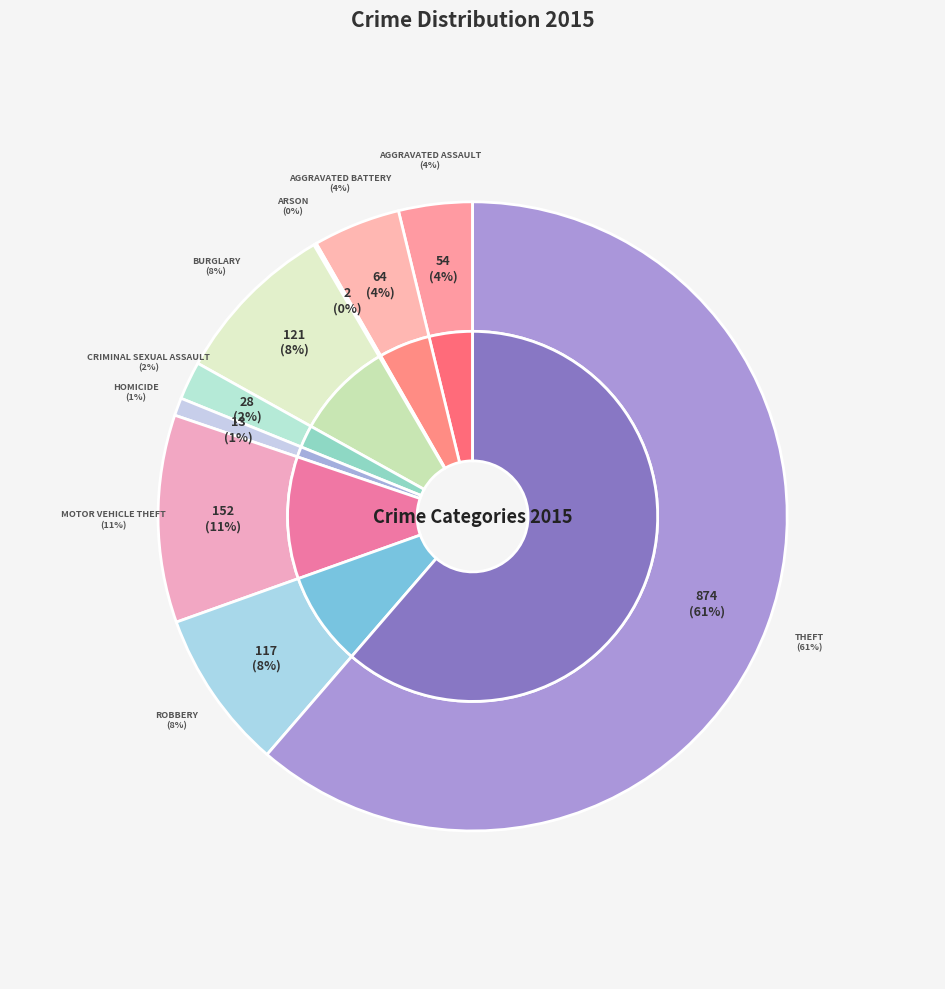

The Robbery slice represents 23% of the pie. True or false?

False